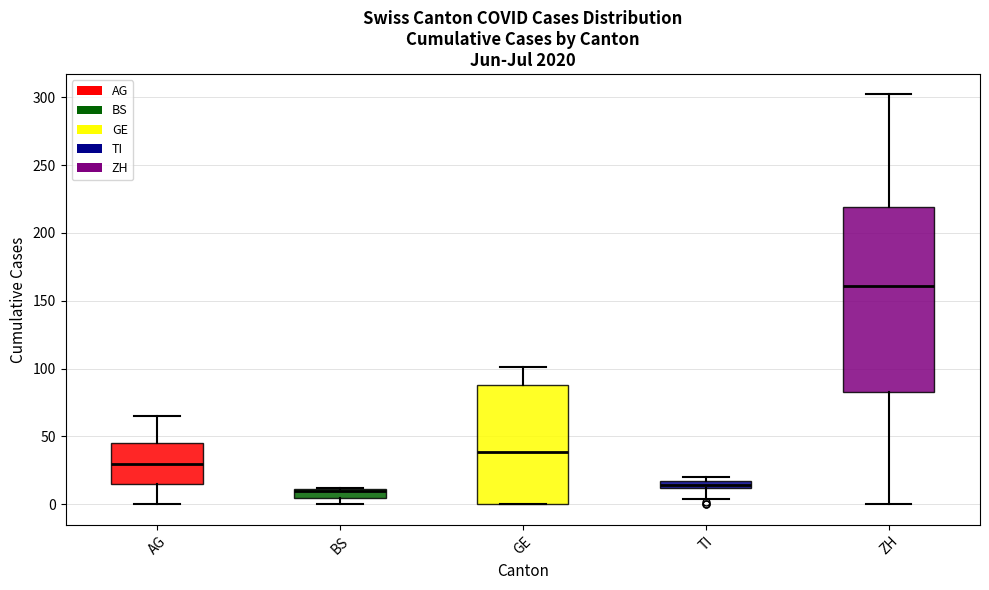

Which box is the tallest, from its lower edge to its upper edge?

ZH